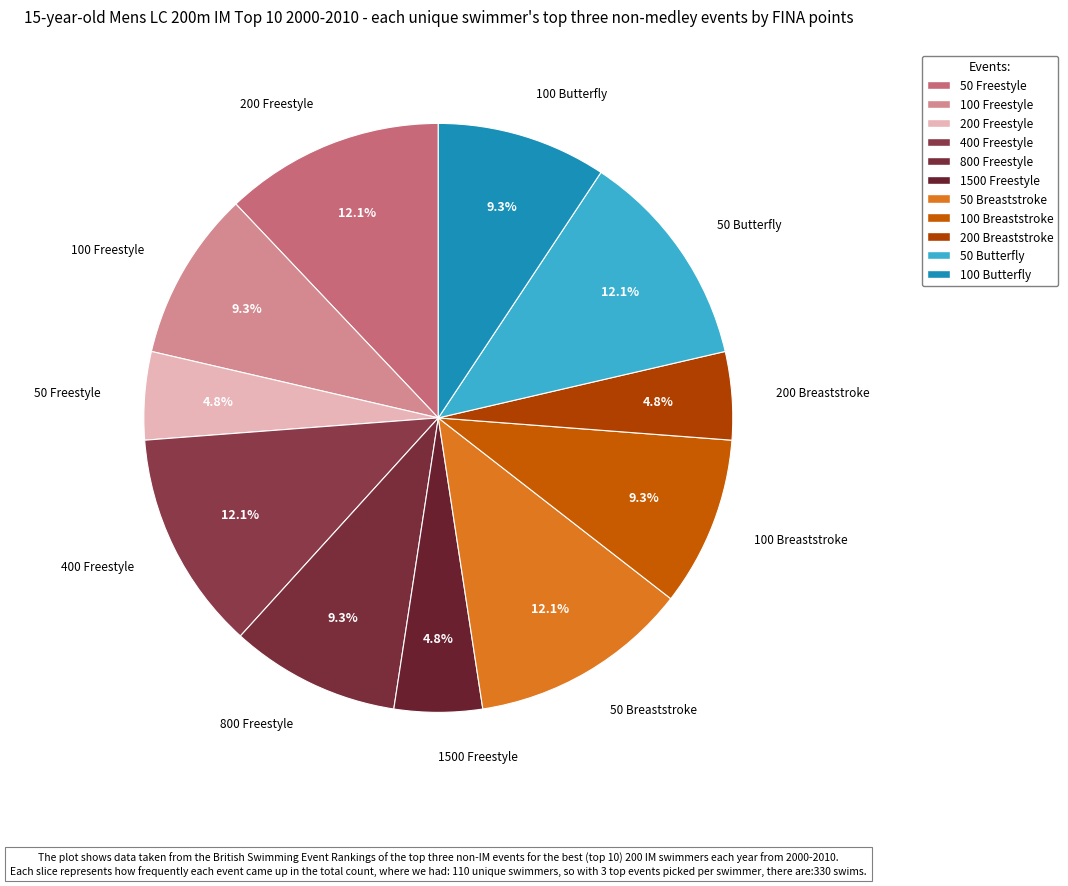

How many segments does this pie chart have?

11